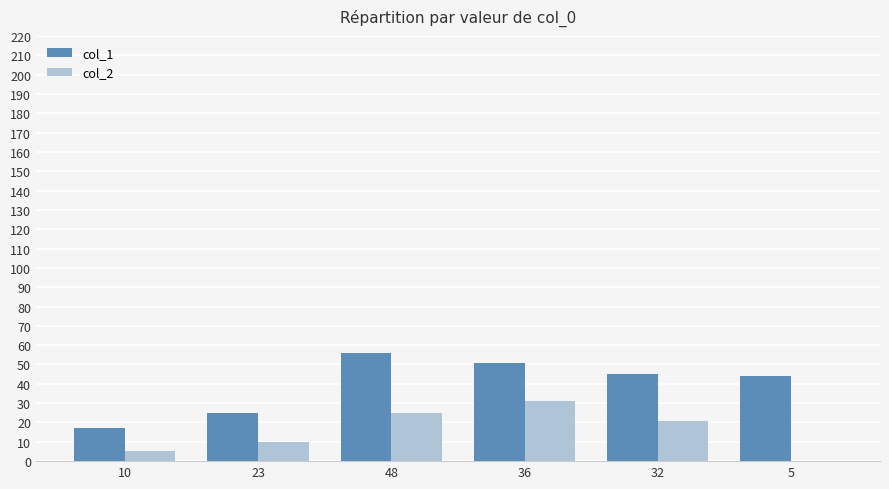

What is the highest value of the col_2 series?

31